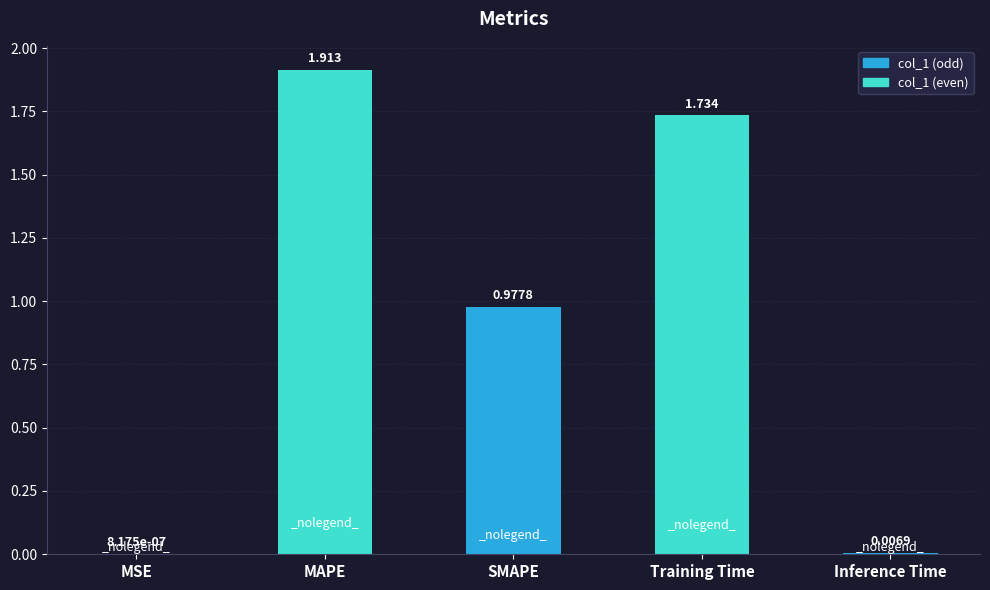

Count the number of categories in the chart.

5